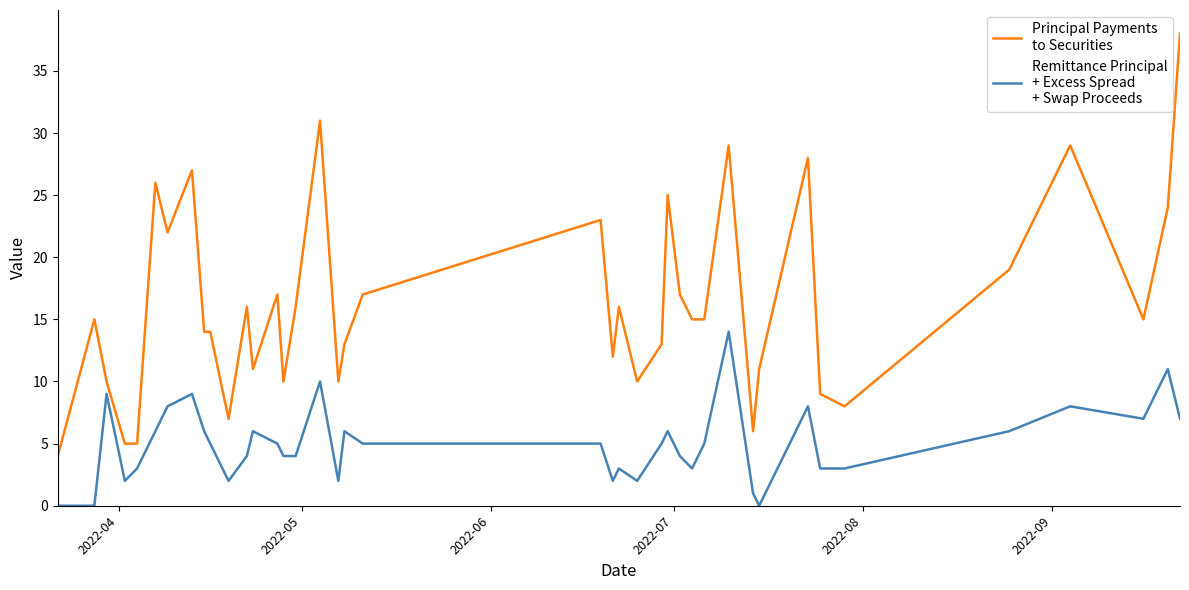

How many lines are shown in the chart?

2